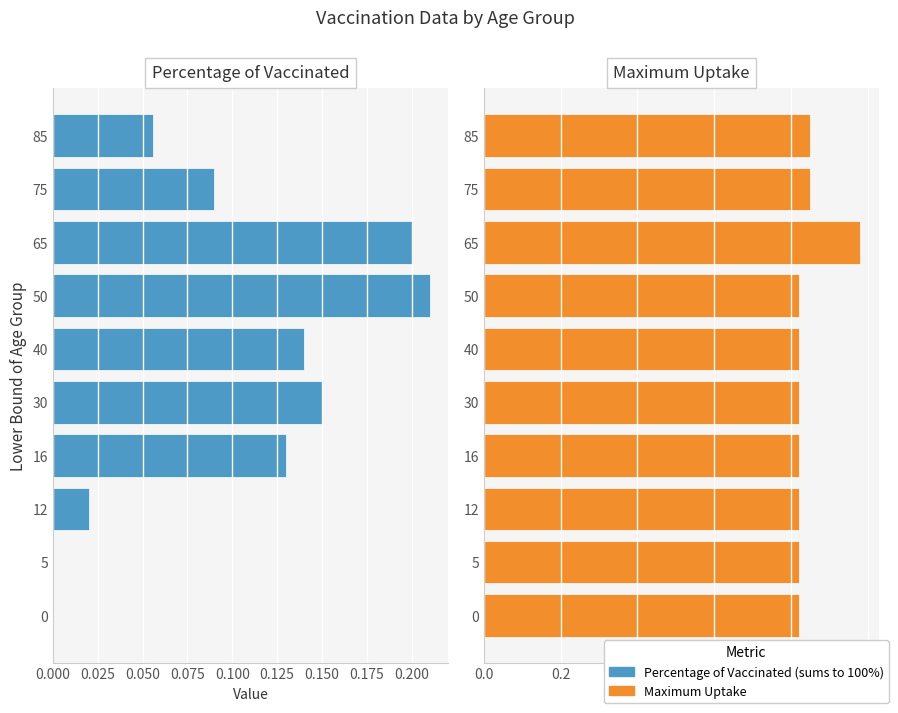

Rank the series by their average value, from lowest to highest.

Percentage of Vaccinated (sums to 100%), Maximum Uptake